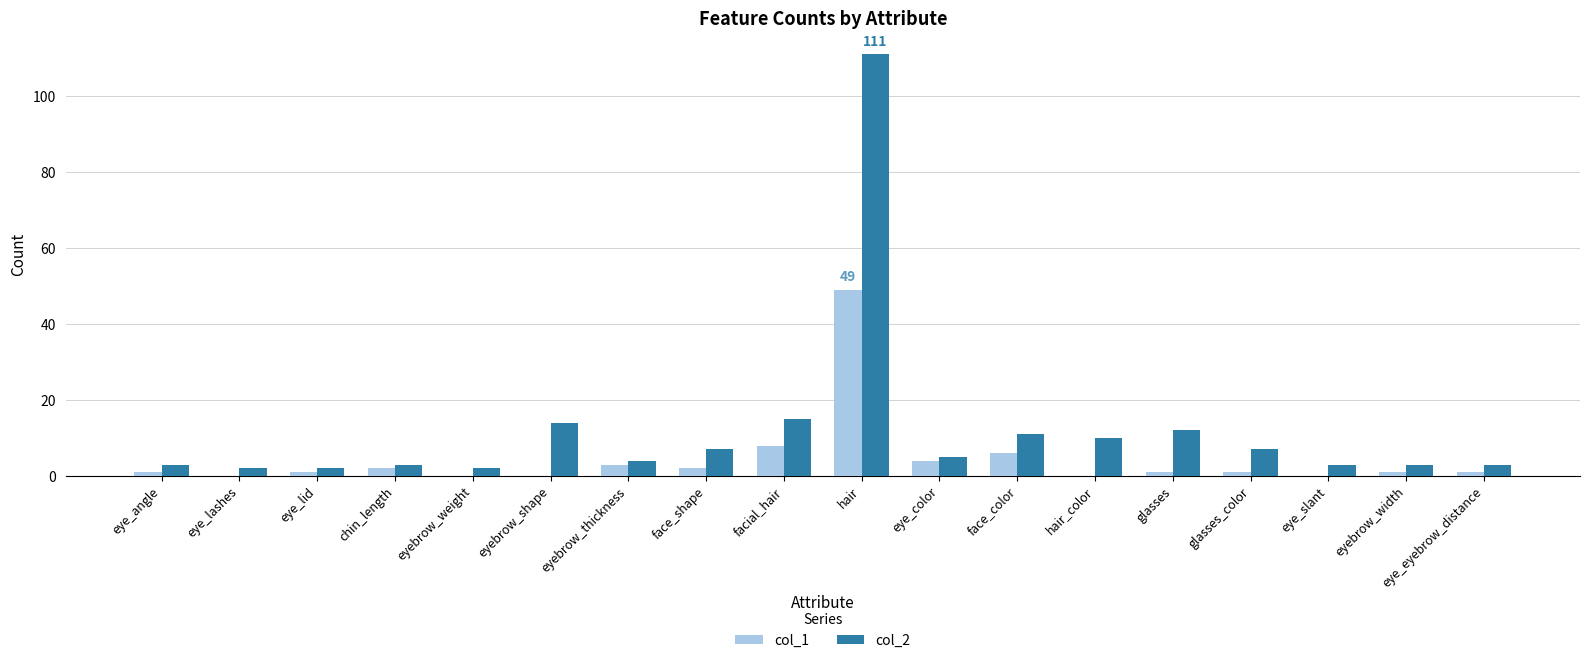

Which series changed the most between face_shape and eye_eyebrow_distance?

col_2